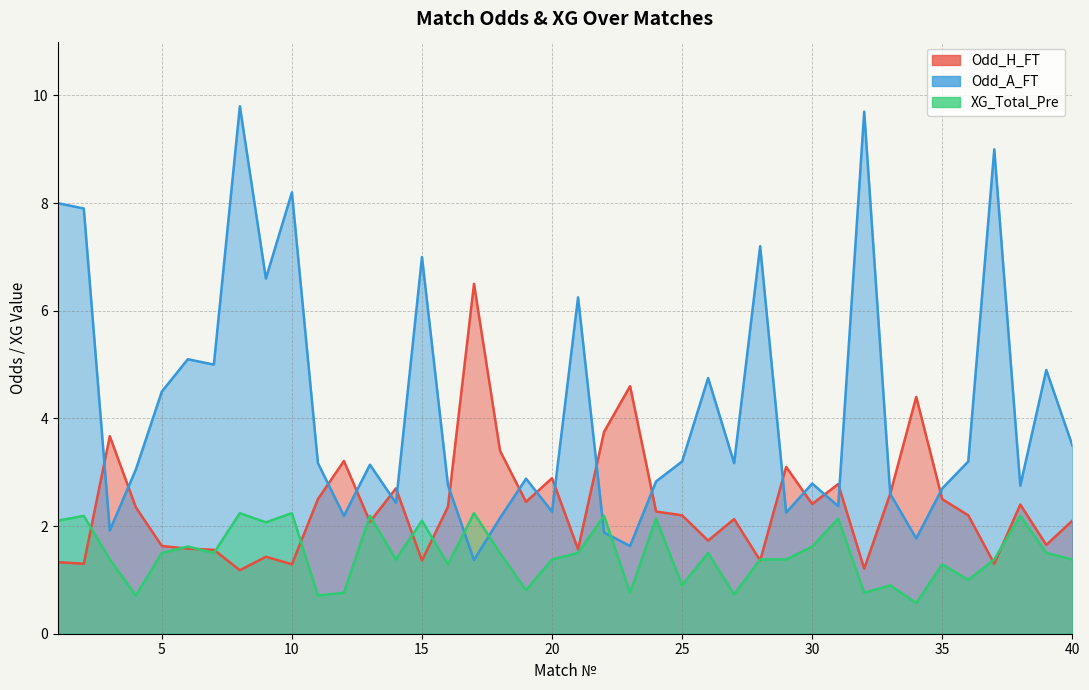

Which label corresponds to the largest value in the chart?

8